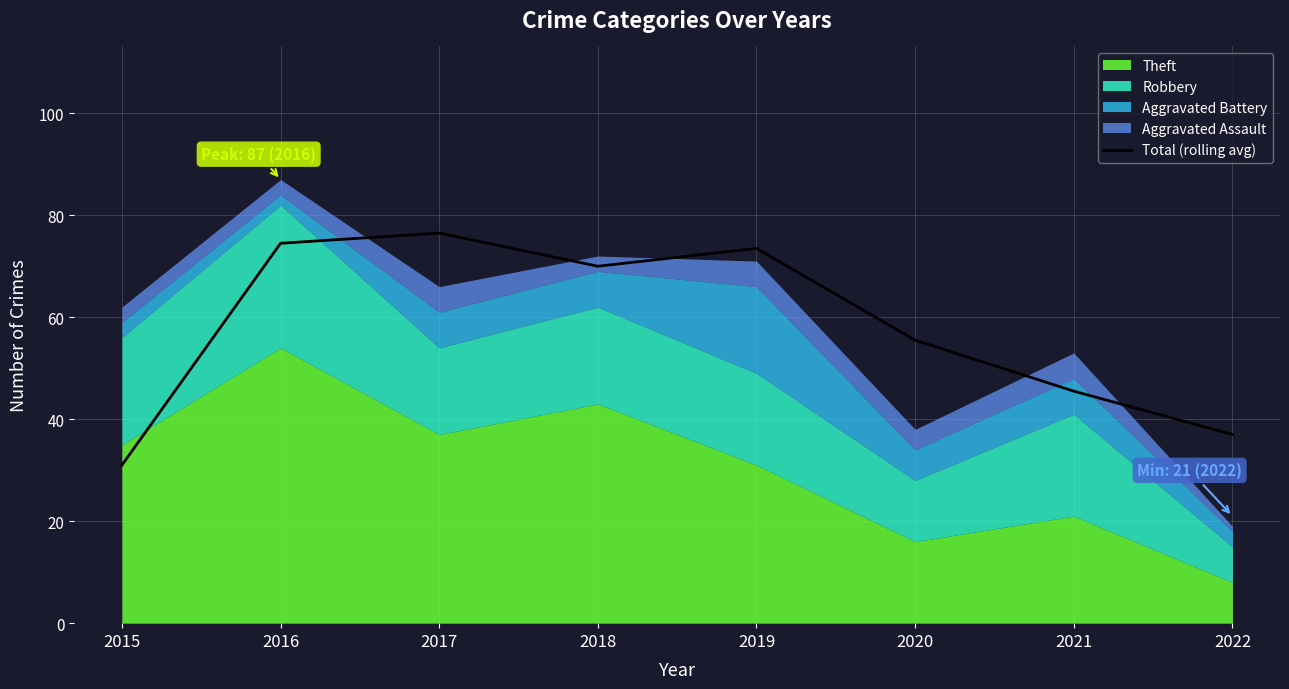

What is the change in value from 2015 to 2021?

+14.5